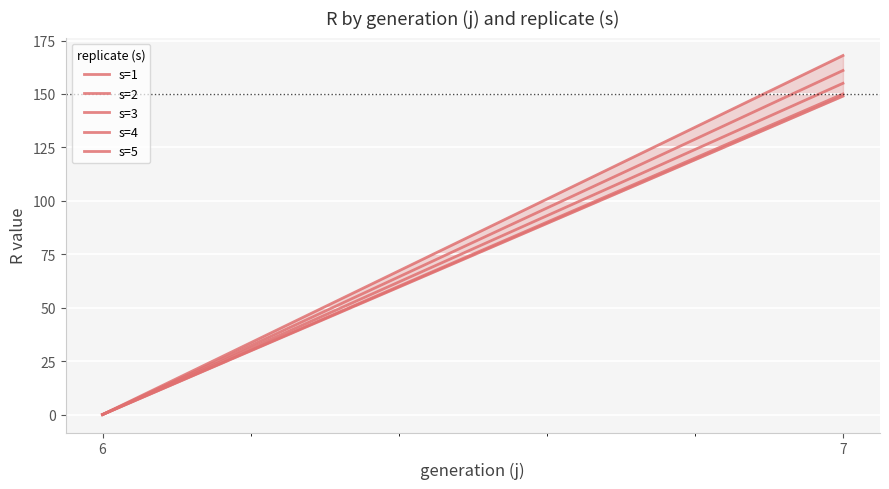

Between 6 and 7, which series saw the biggest shift?

s=2